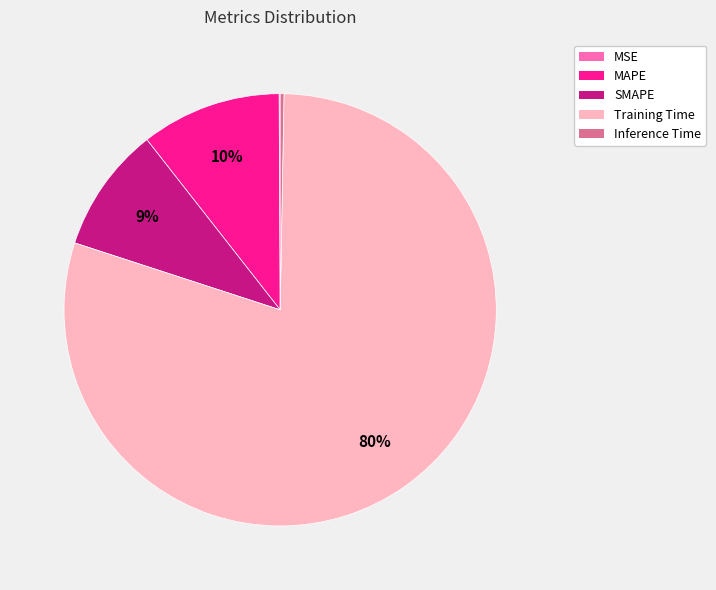

Which slice is the largest?

Training Time